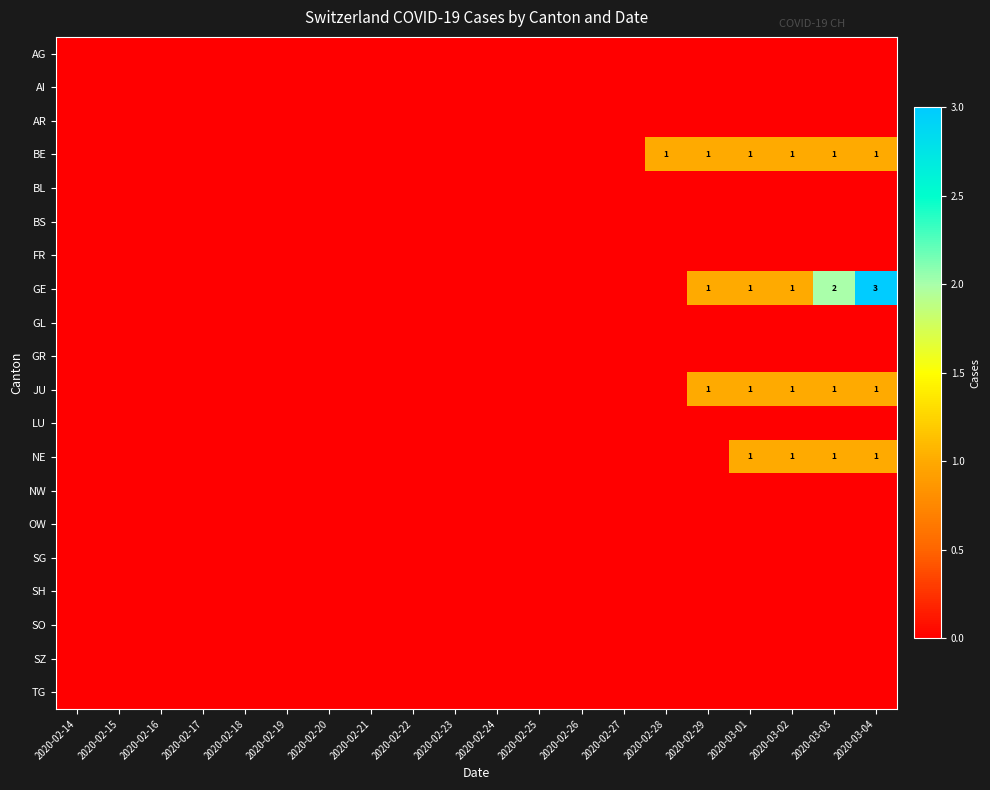

What is the difference between the second highest and minimum values in the GE series?

2